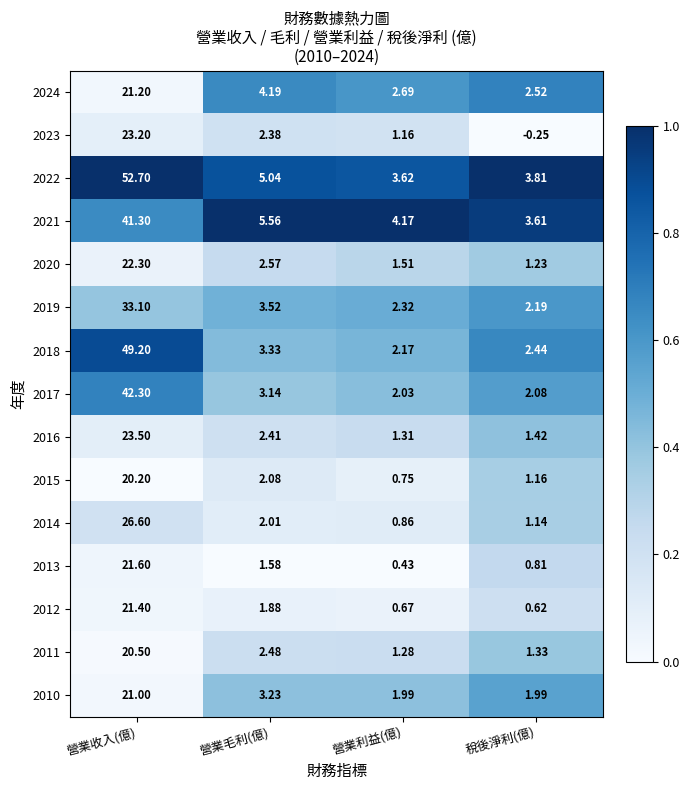

Is the value of 2011 at 營業收入(億) greater than the value of 2017 at 營業利益(億)?

Yes